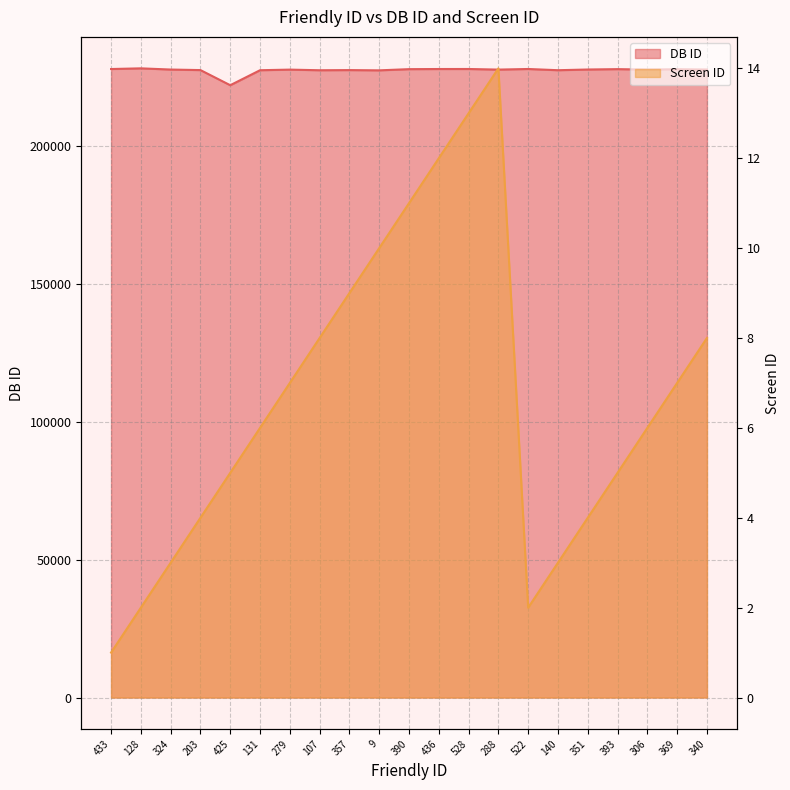

At which label is DB ID closest to 224974?

9